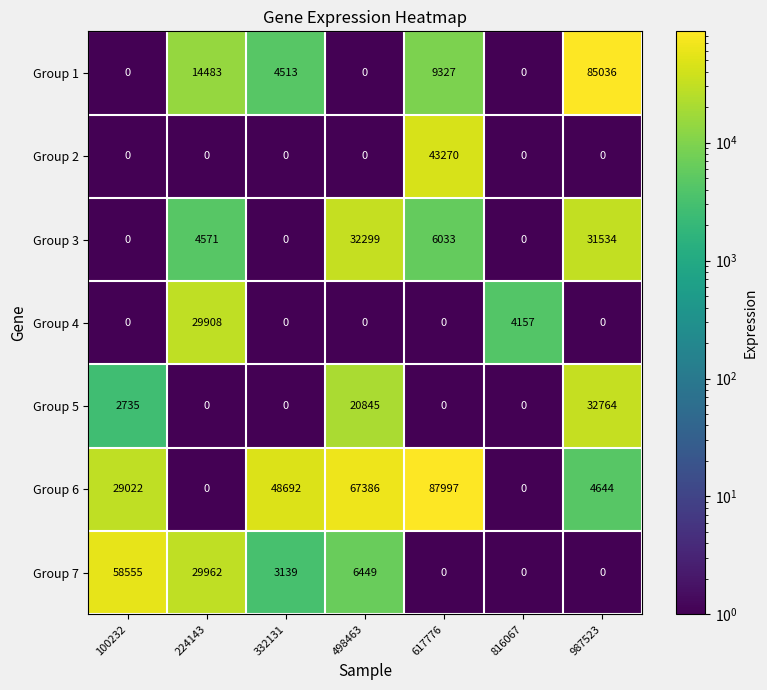

At how many categories does at least one series exceed 64347?

3